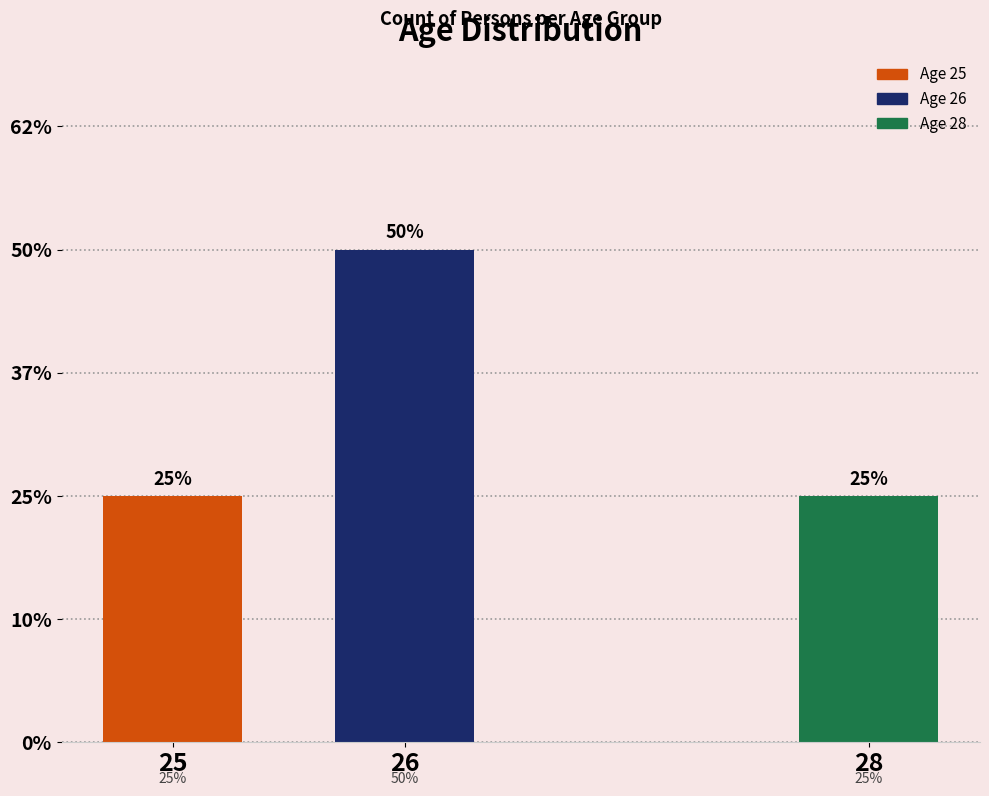

What is the value of the 2nd bar from the left?

2